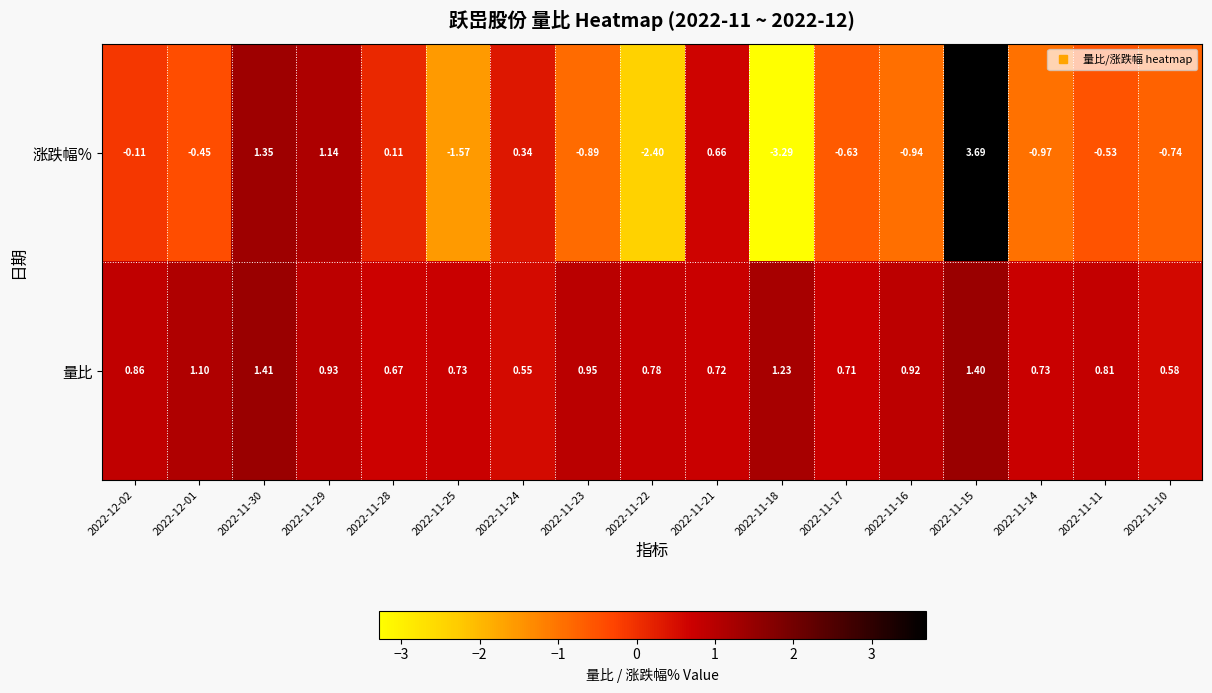

List the series in order of their peak value, lowest first.

量比, 涨跌幅%